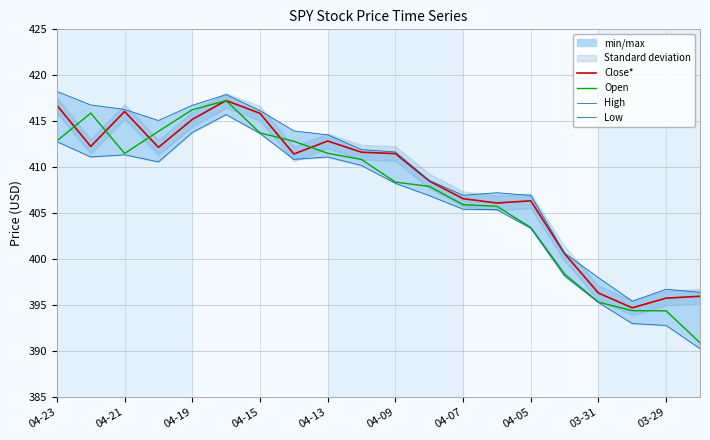

What is the approximate value of Close* at 04-13?

412.9